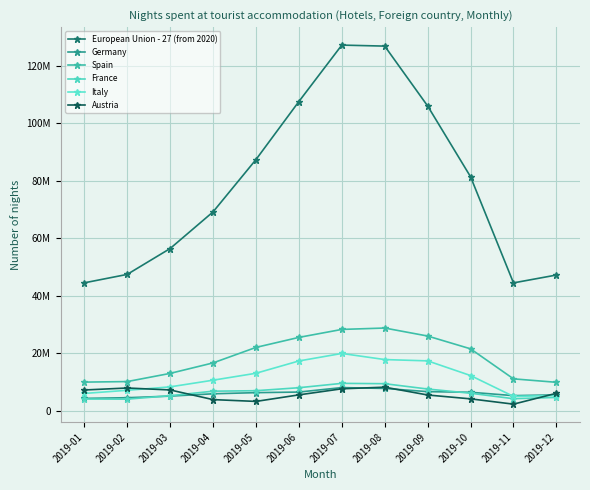

Does the chart have visible grid lines?

Yes